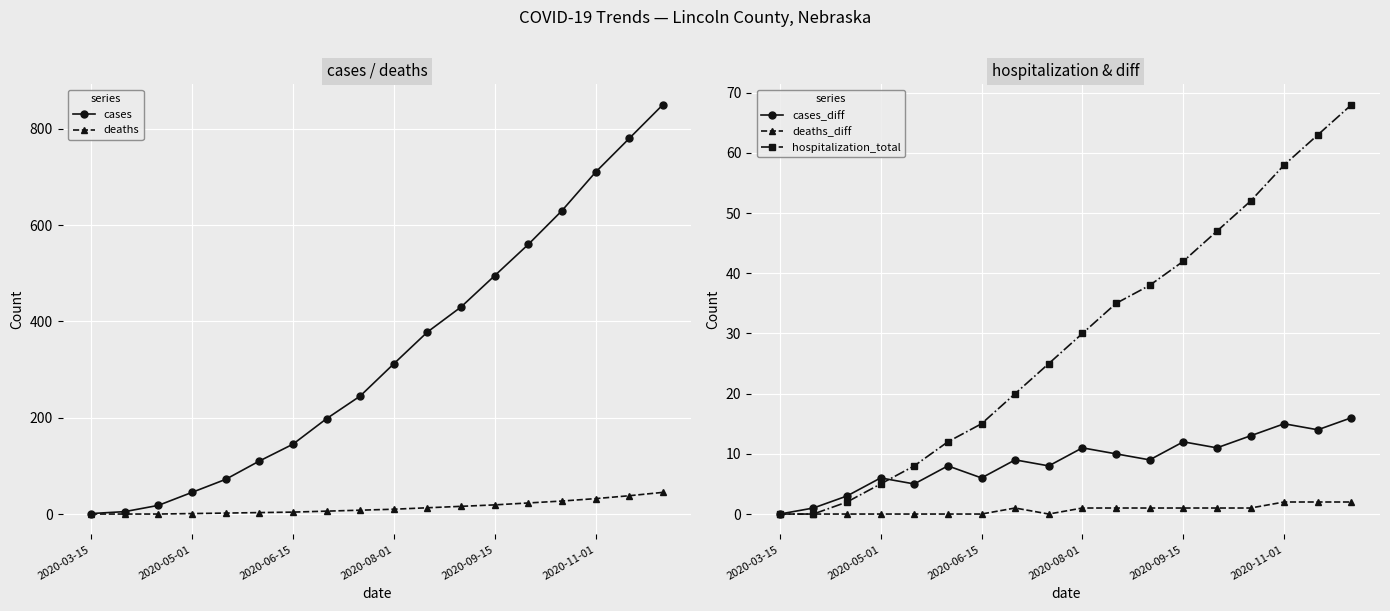

What is the maximum value for cases_diff?

16